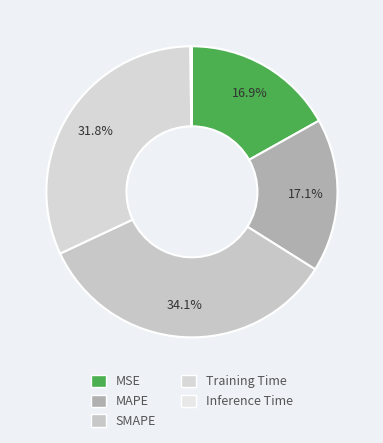

How much of the chart is everything except Training Time?

68.2%